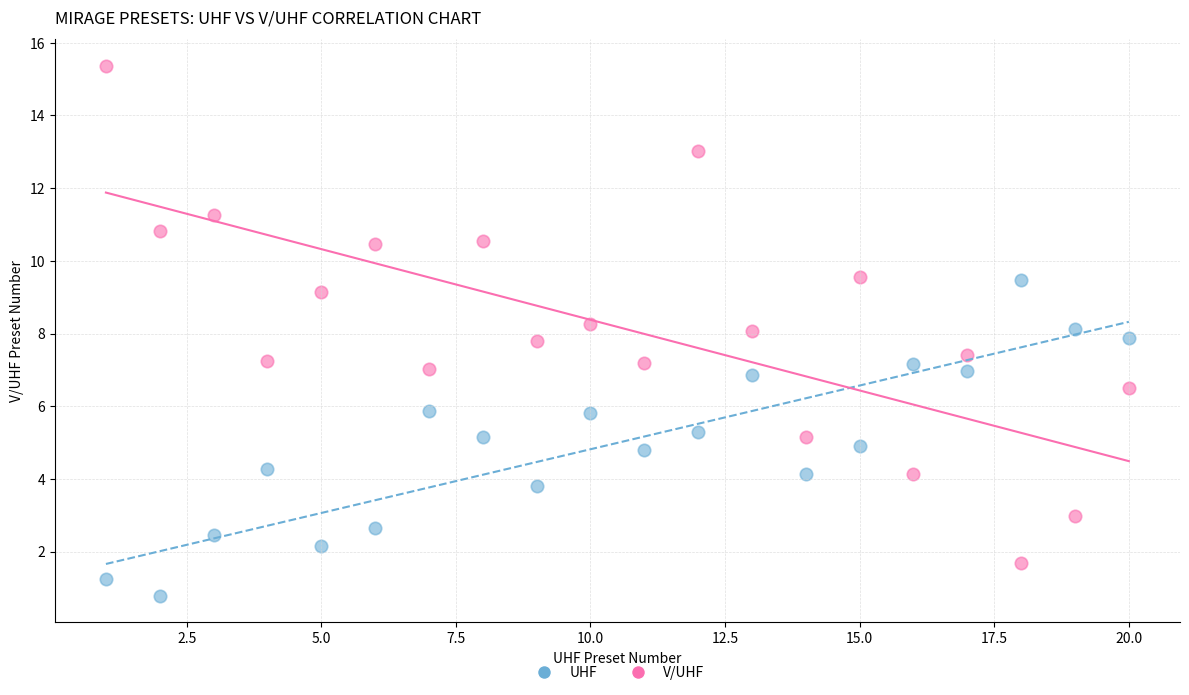

Which series contains the highest Y value?

V/UHF